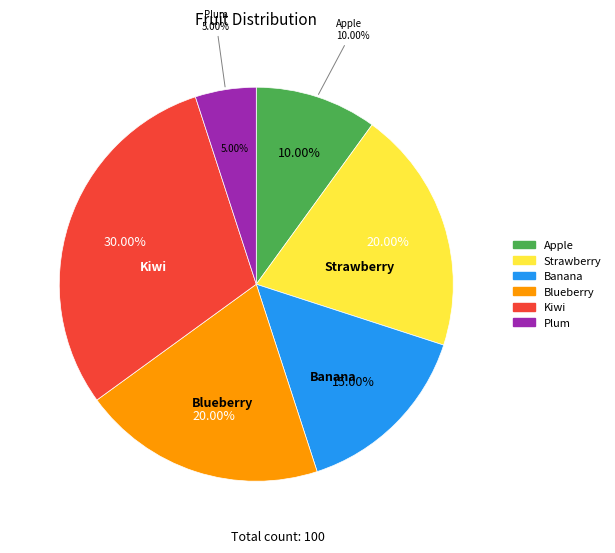

True or false: Strawberry accounts for 13% of the total.

False